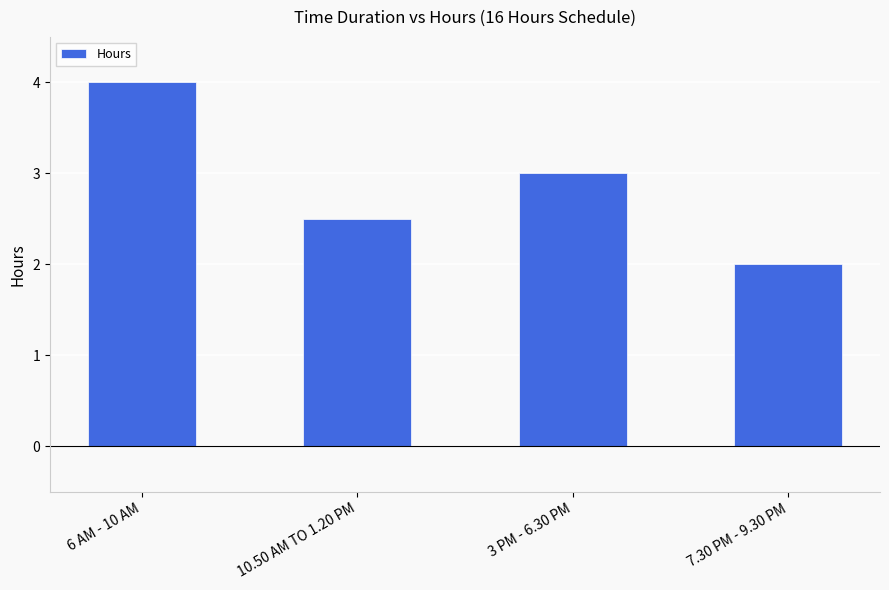

Are the bars grouped side by side (vs. stacked)?

No